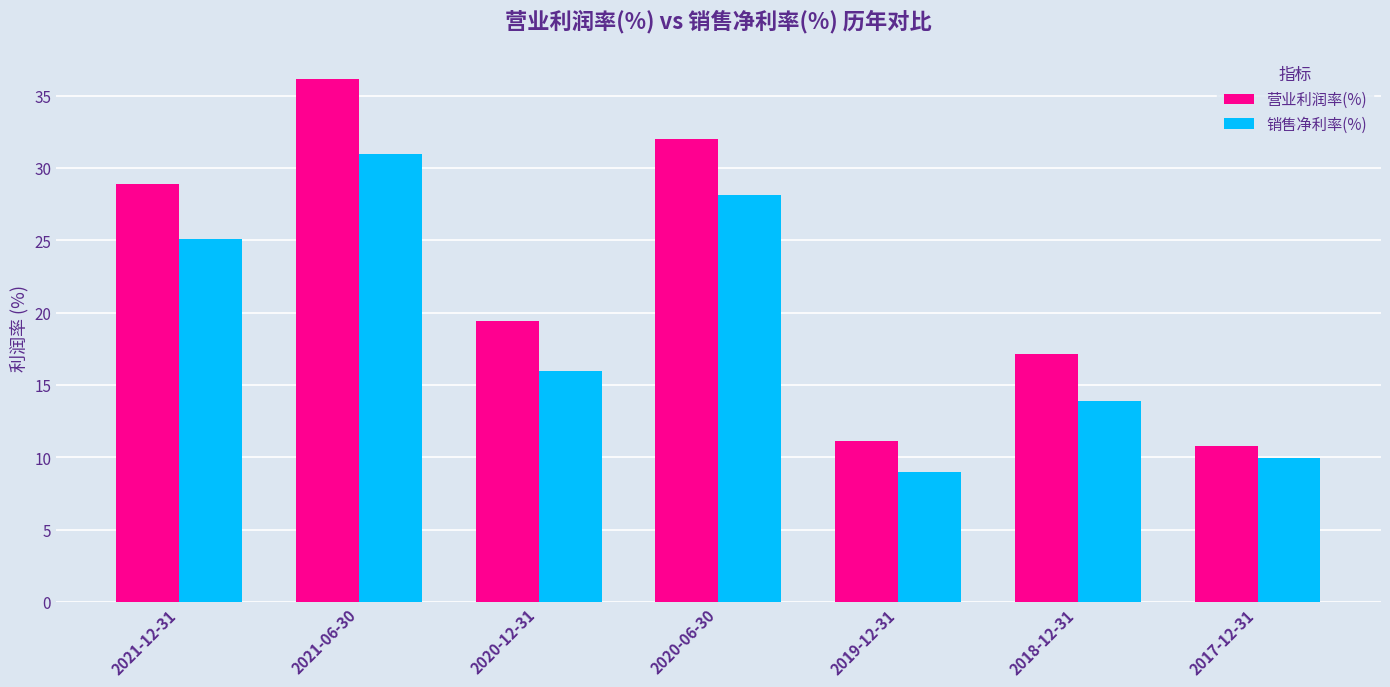

Reading left to right, extract all data points from this chart.

营业利润率(%): 2021-12-31=28.9	2021-06-30=36.1	2020-12-31=19.4	2020-06-30=32.0	2019-12-31=11.1	2018-12-31=17.1	2017-12-31=10.8
销售净利率(%): 2021-12-31=25.1	2021-06-30=31.0	2020-12-31=16.0	2020-06-30=28.2	2019-12-31=9.0	2018-12-31=13.9	2017-12-31=9.9